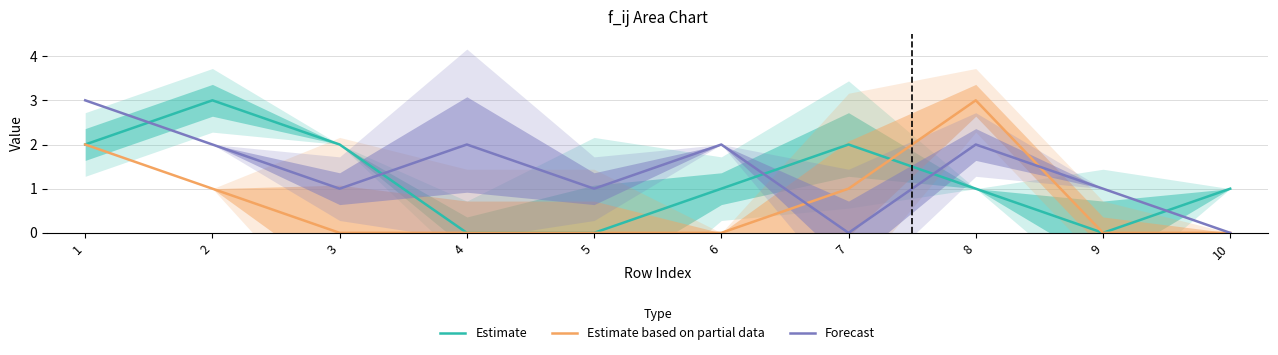

At which category is the sum across all series the highest?

1